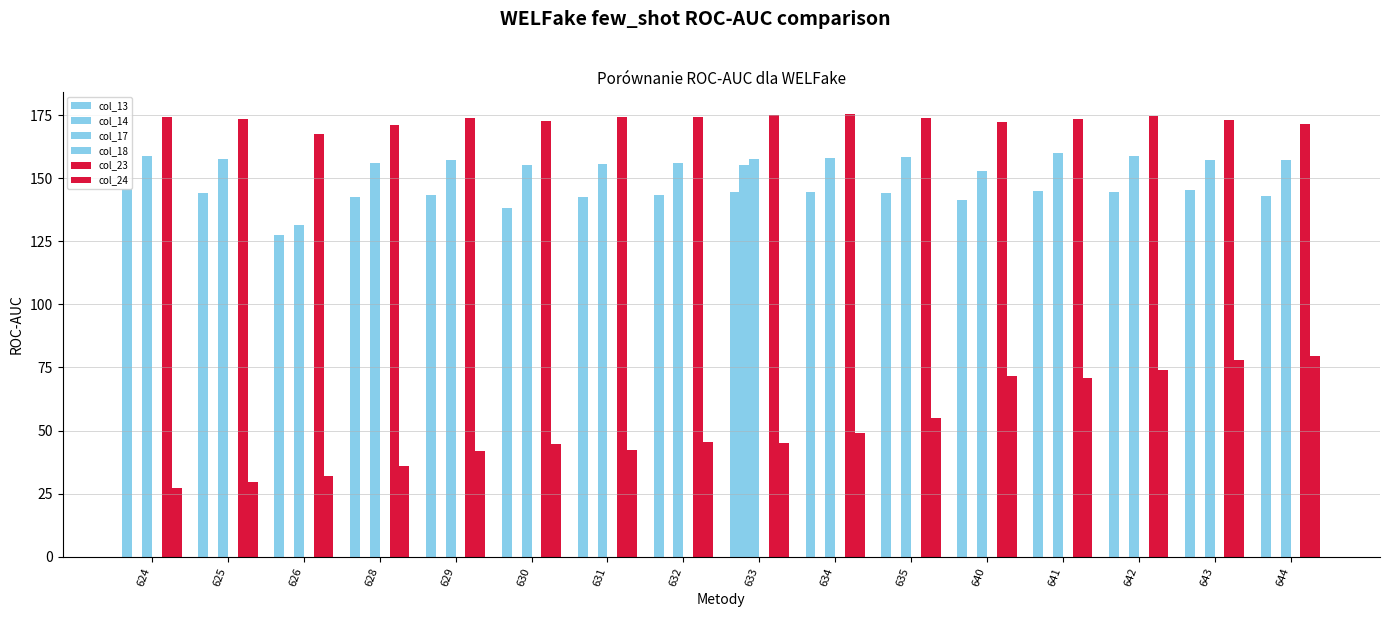

Where does the col_13 series first go above 144?

624